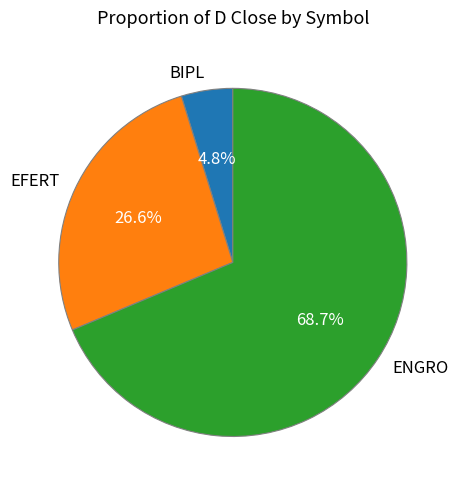

To the nearest percent, what is the combined percentage of BIPL and ENGRO?

73%